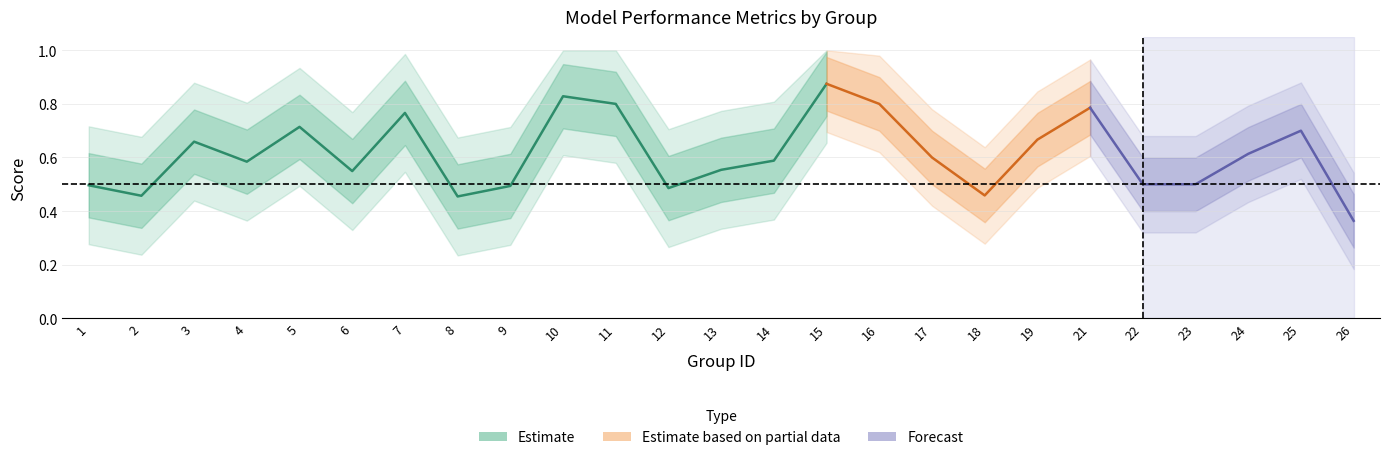

Where is the first local maximum for f1?

3